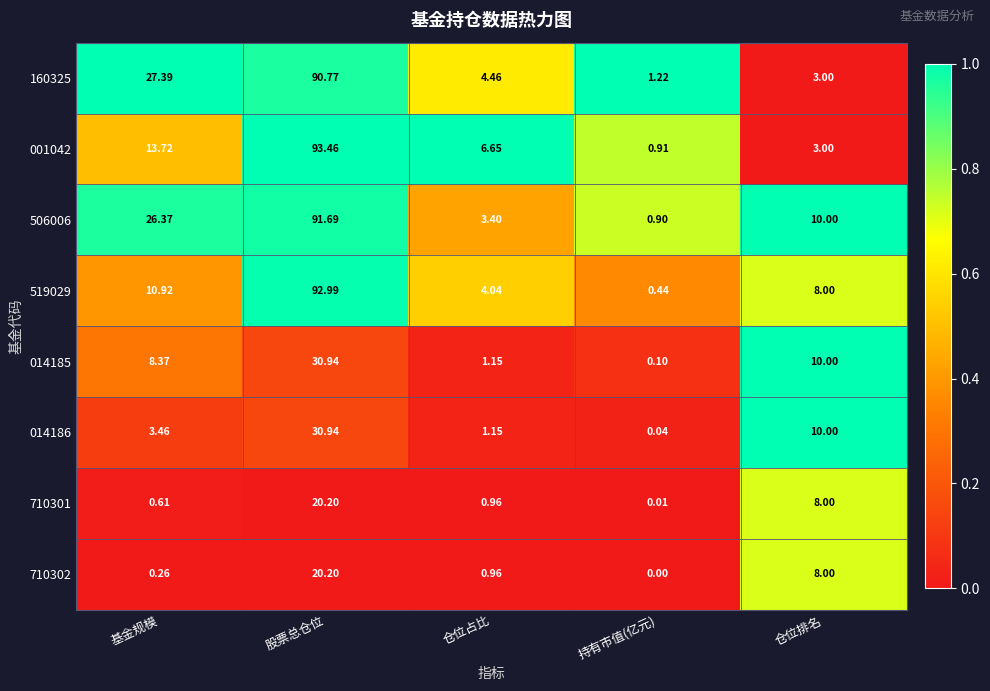

Is the value of 001042 at 基金规模 greater than the value of 519029 at 股票总仓位?

No